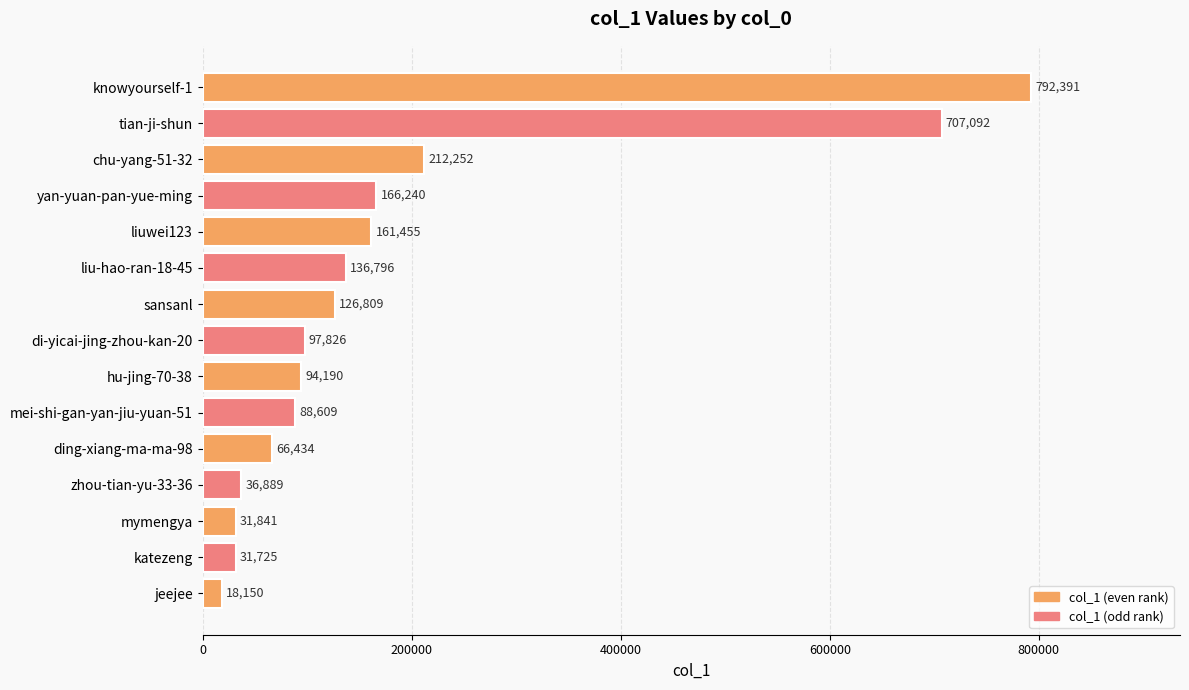

How many data points are less than 97826?

7